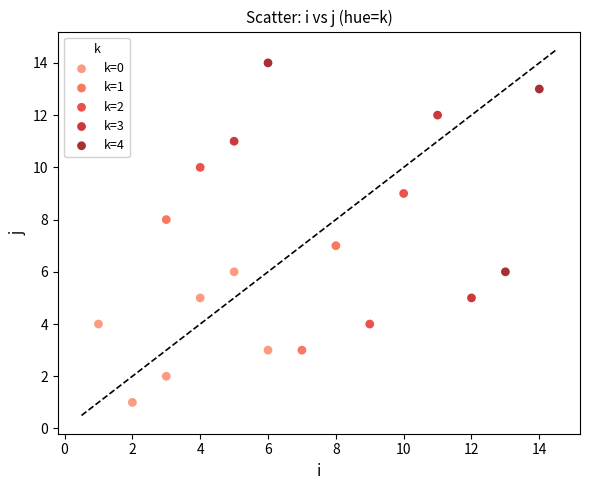

Which series reaches the maximum Y coordinate?

k=4